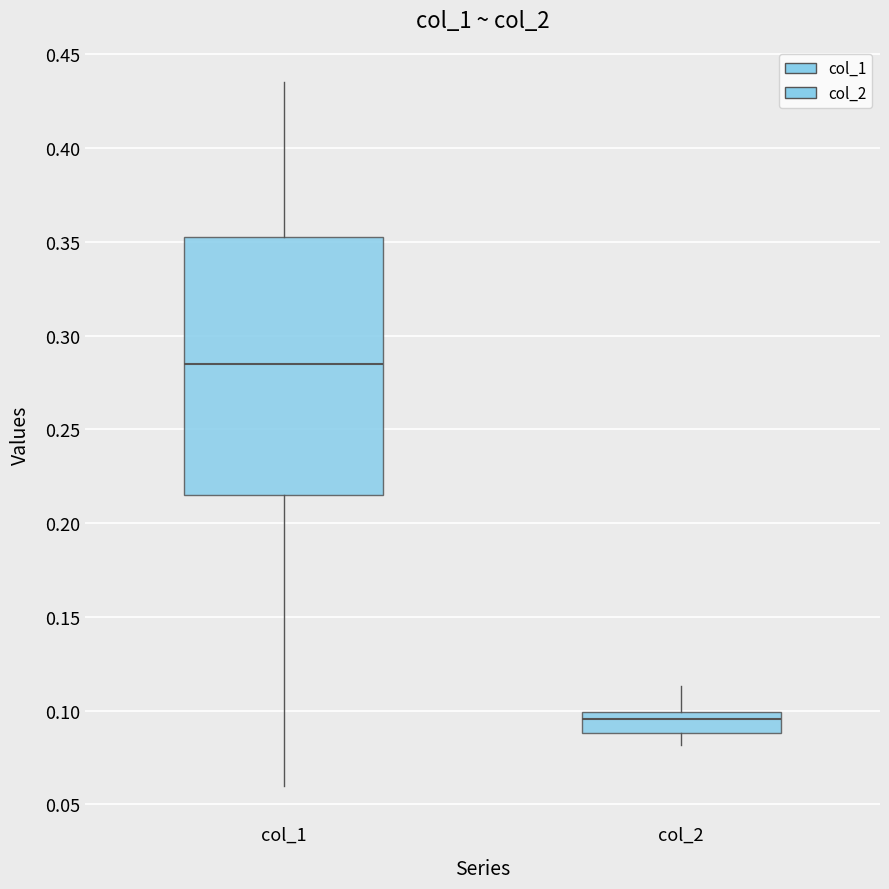

Which box's median line is the lowest?

col_2